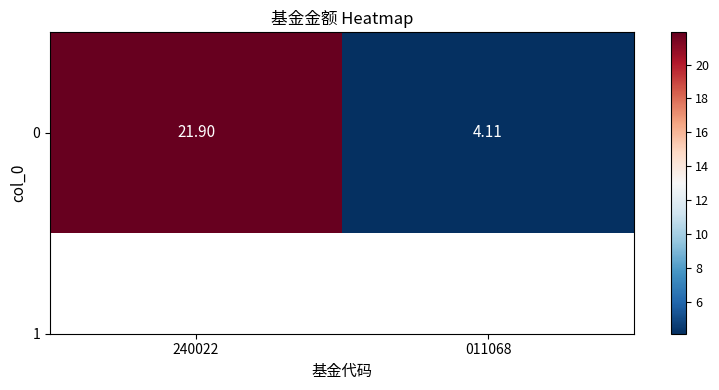

What is the greatest value displayed?

21.9